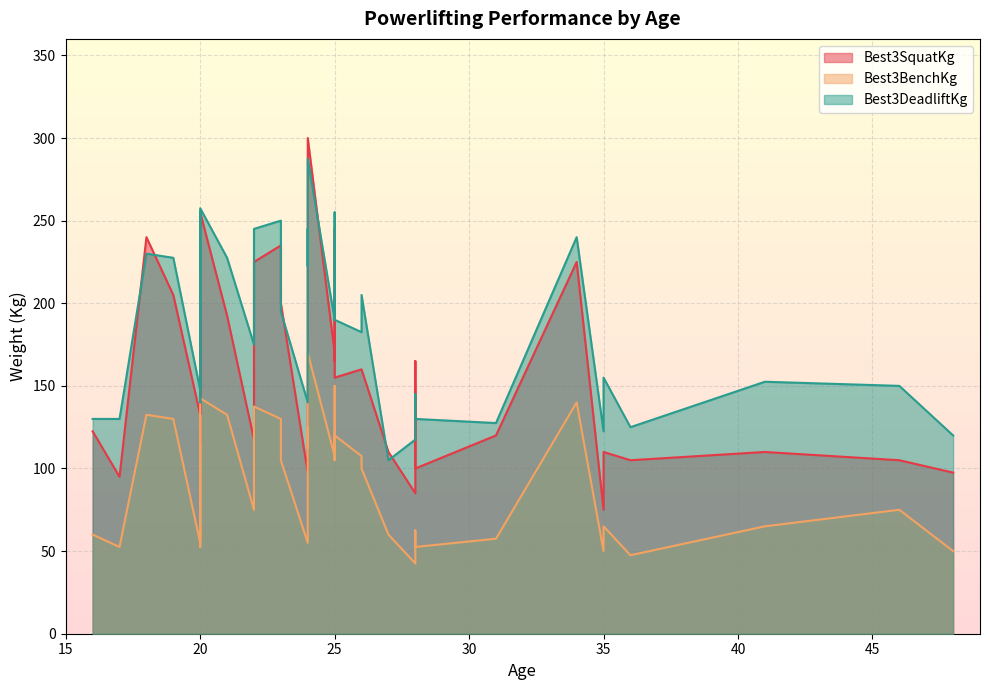

What is the minimum value shown in the chart?

42.5